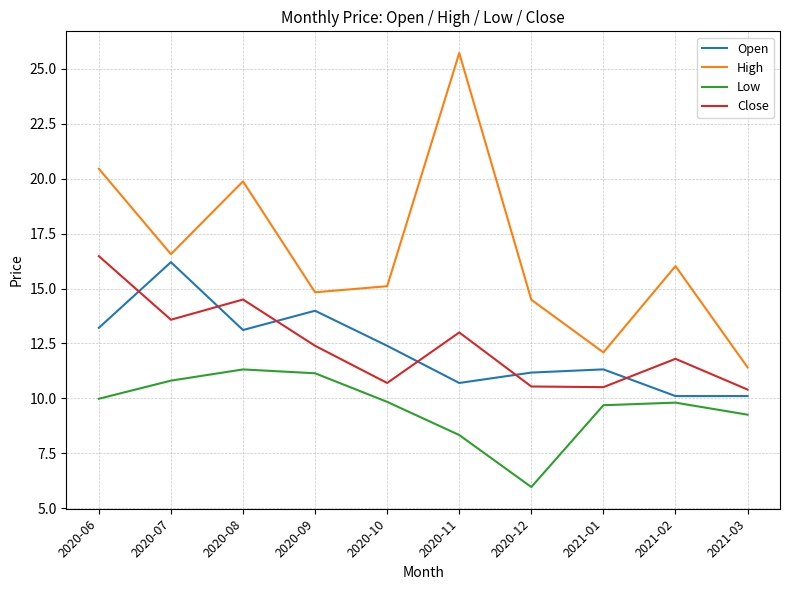

What is the difference between the second highest and minimum values in the Open series?

3.9